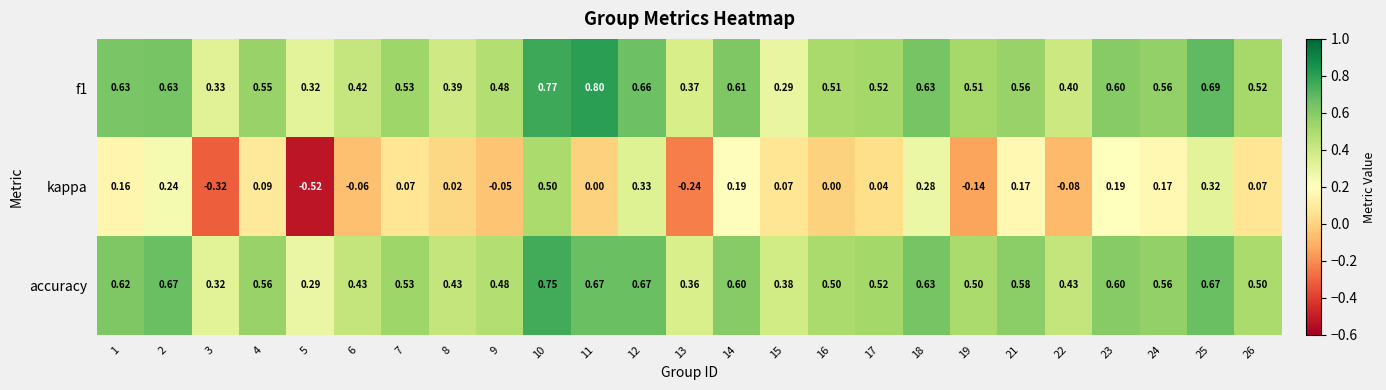

Is the value of accuracy at 14 greater than the value of kappa at 19?

Yes